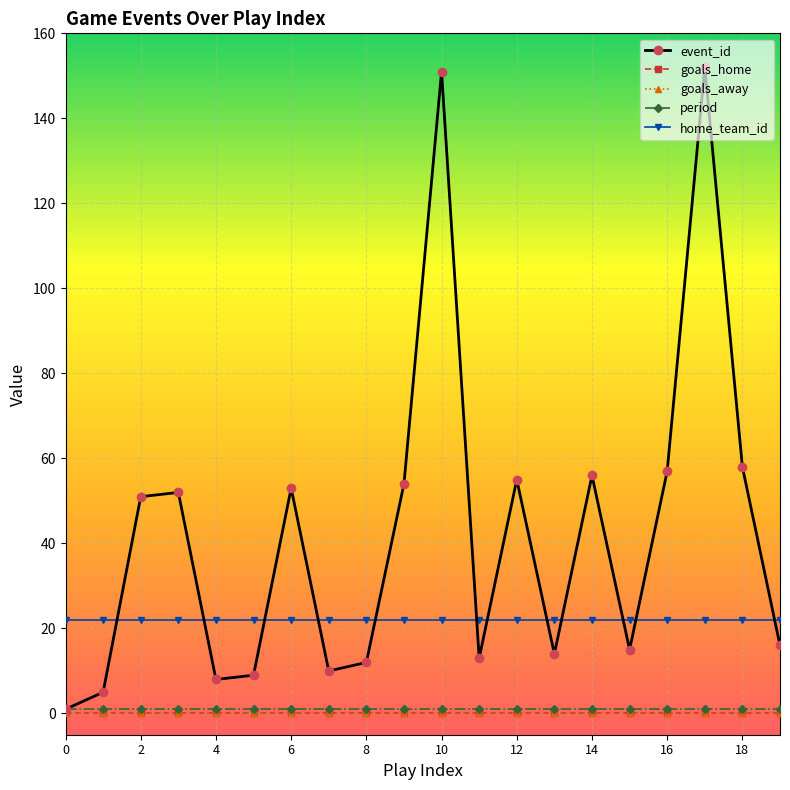

True or false: goals_home and event_id cross at least once.

False